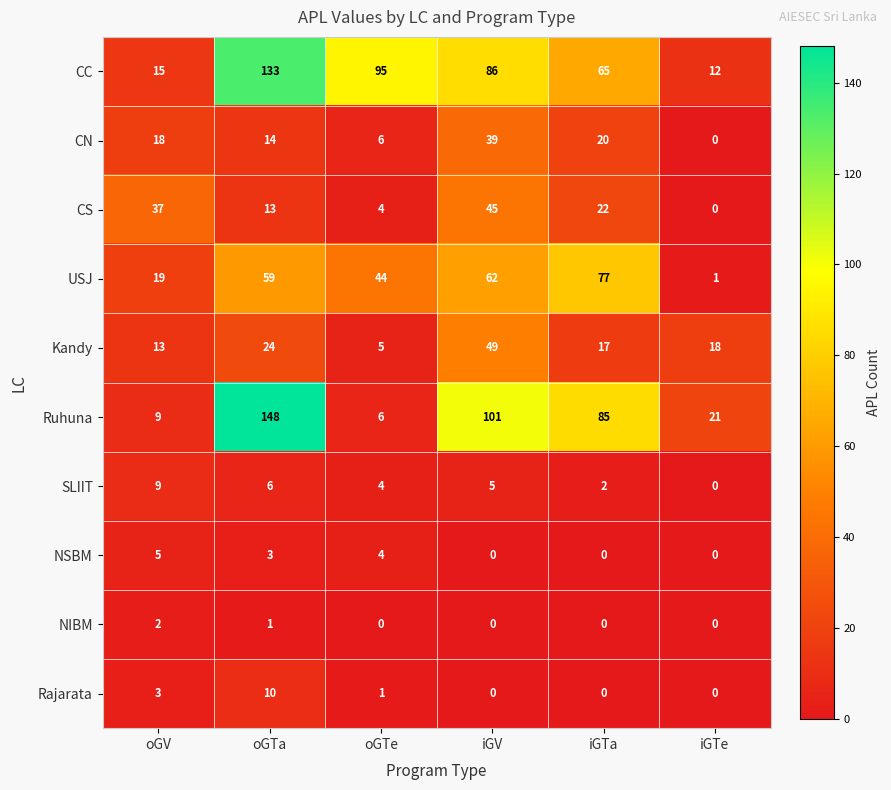

At which label does Kandy reach its peak?

iGV